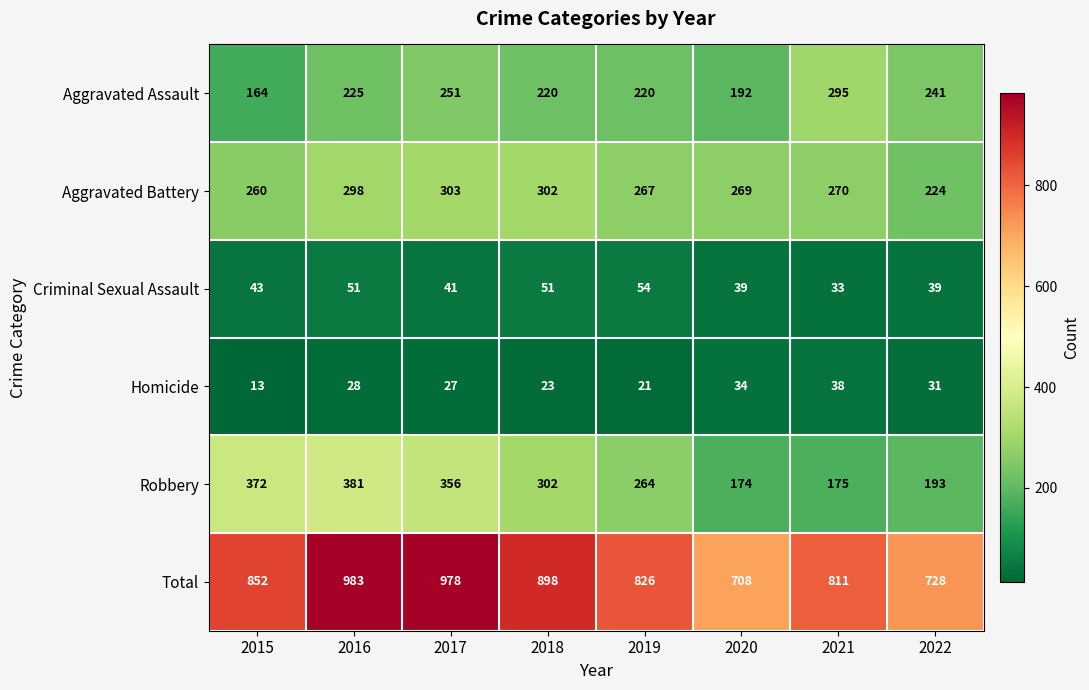

At how many categories does at least one series exceed 18?

8